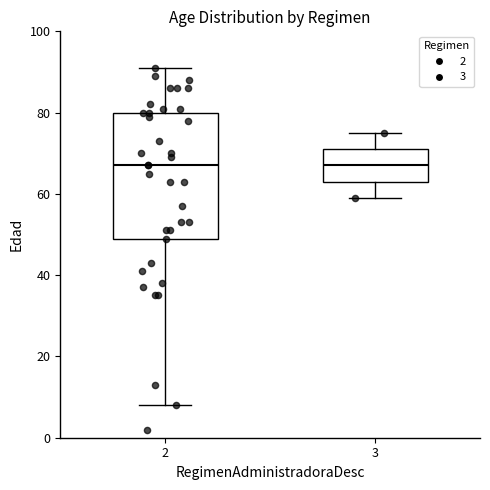

Reading left to right, transcribe this box plot: for each box, give where its median line is, the range the box spans, and where its two whiskers end, as read against the y-axis. The values are not printed on the chart, so give them approximately, as read against the axis.

2: median 68, box 50 to 80, whiskers 8 to 92
3: median 68, box 64 to 72, whiskers 60 to 76